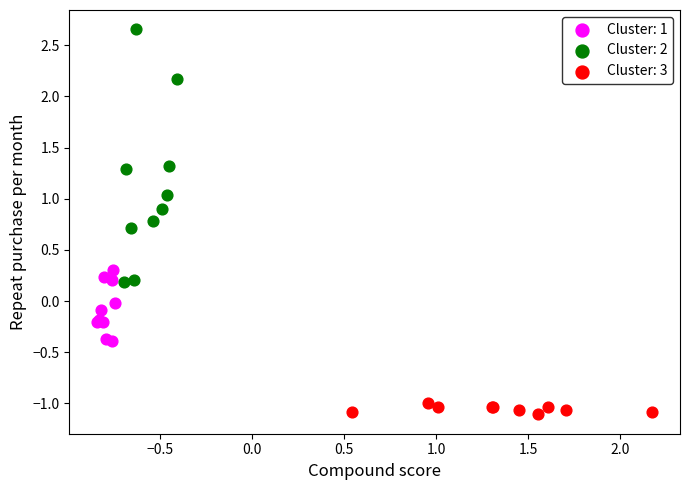

Which series contains the highest Y value?

Cluster: 2